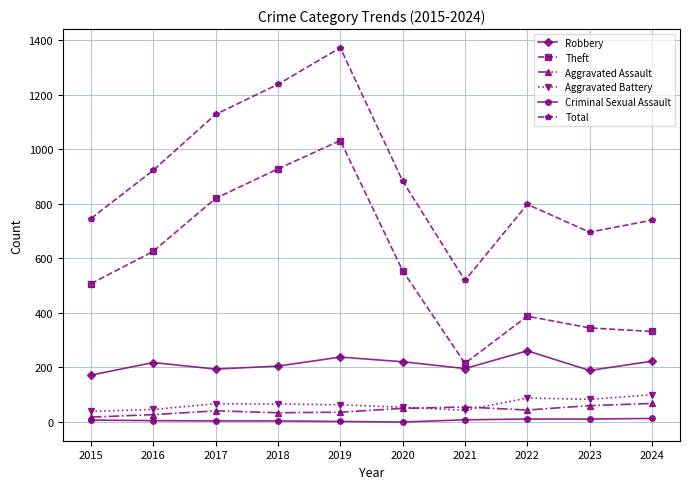

Between 2015 and 2023, which series saw the biggest shift?

Theft